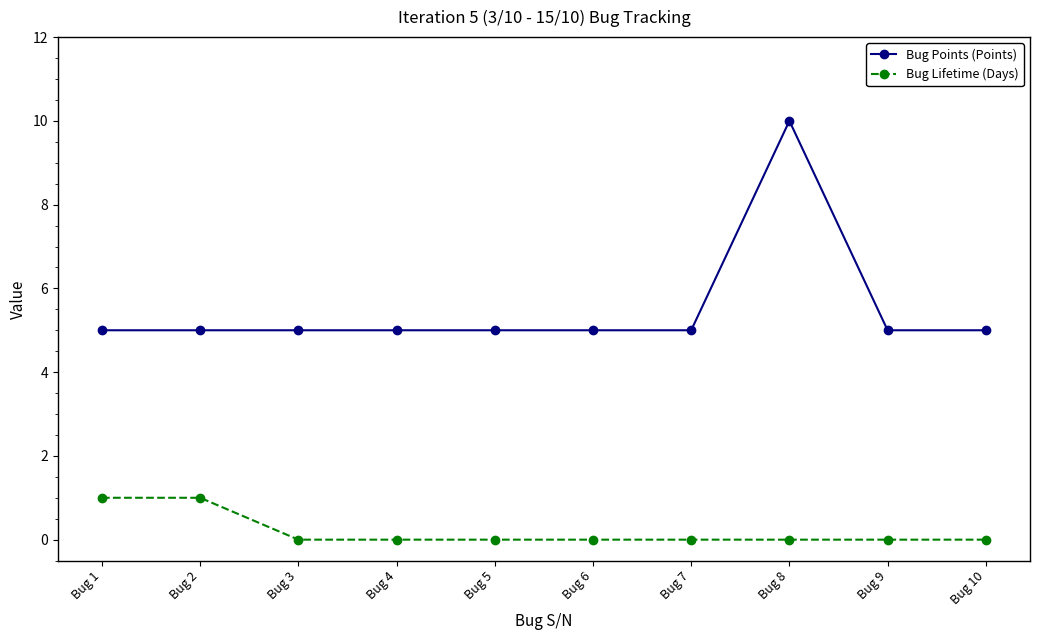

Reading left to right, list all the values displayed in this chart.

Bug Points (Points): 5	5	5	5	5	5	5	10	5	5
Bug Lifetime (Days): 1	1	0	0	0	0	0	0	0	0